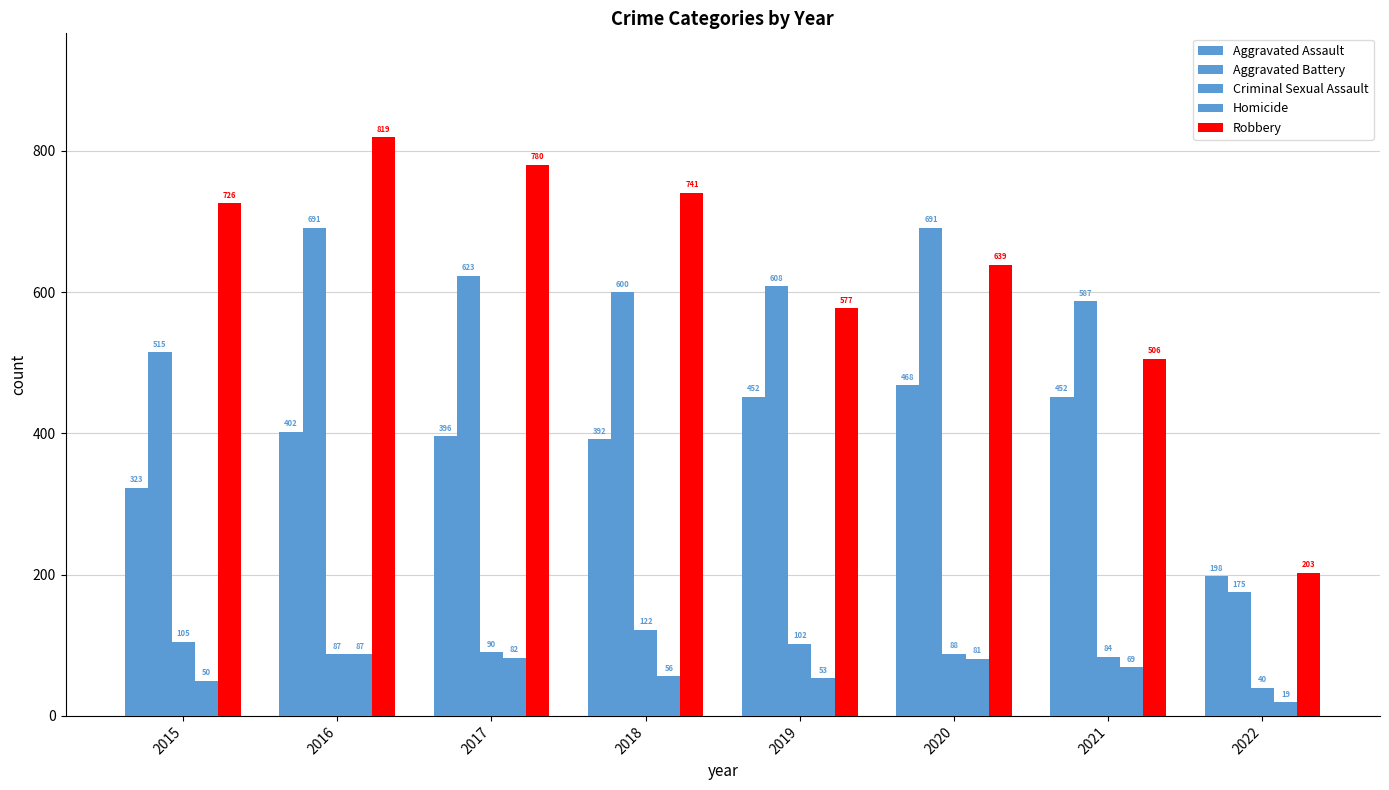

At how many categories does at least one series exceed 603?

6